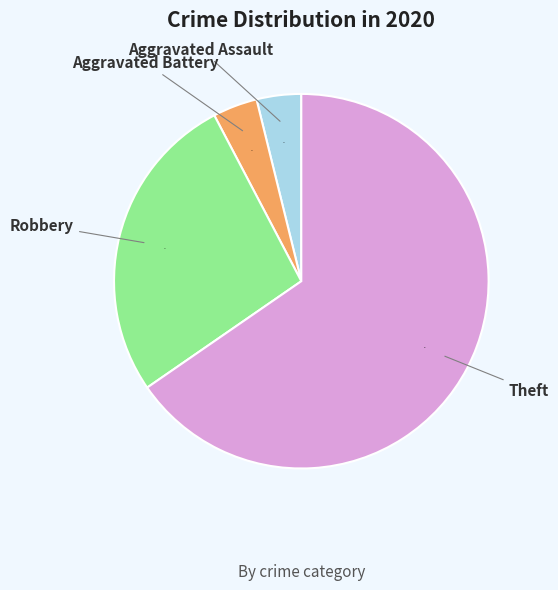

What percentage is the Theft slice, to the nearest percent?

65%